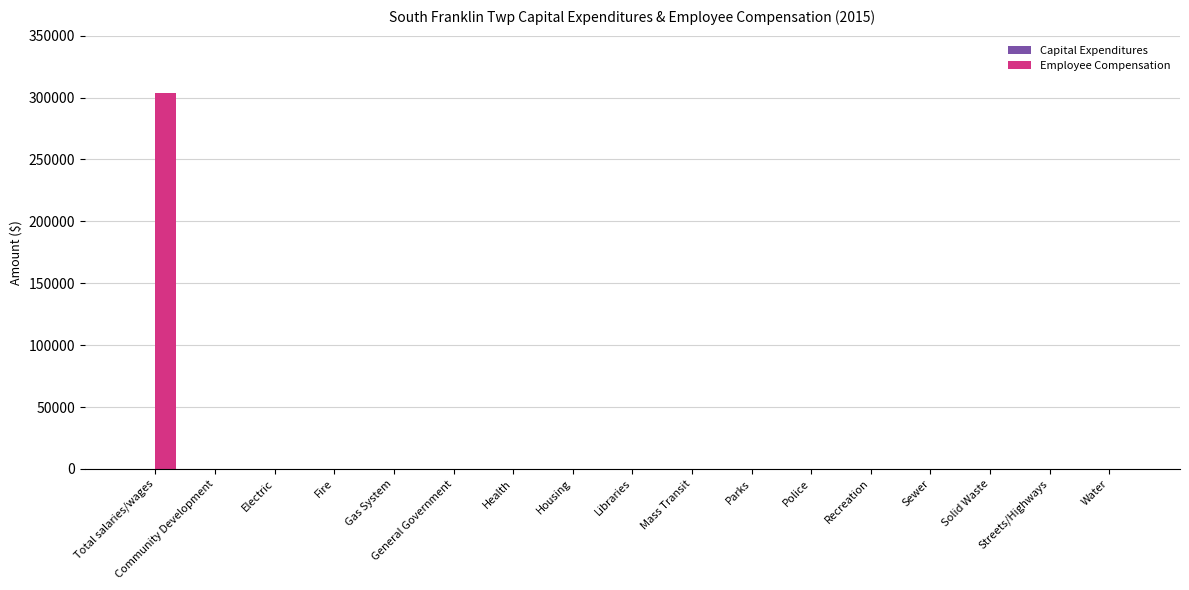

Is it true that the value at Recreation is 168729?

False